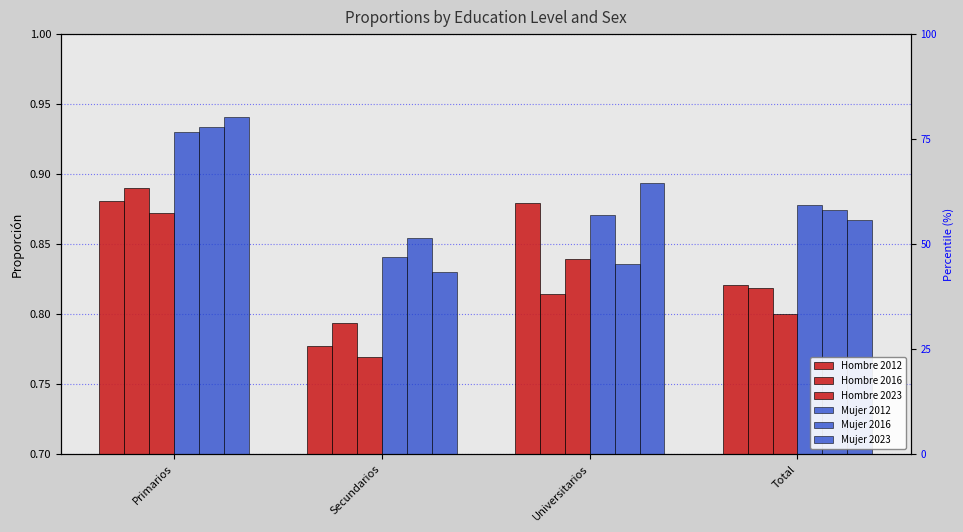

True or false: Mujer 2016 has a value of 1.4 at Universitarios.

False